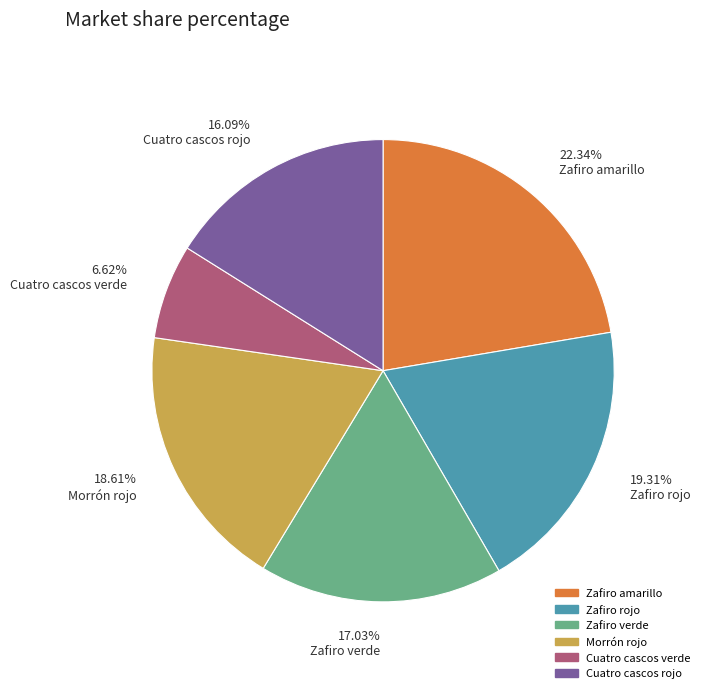

Is there any slice that represents more than half of the pie?

No